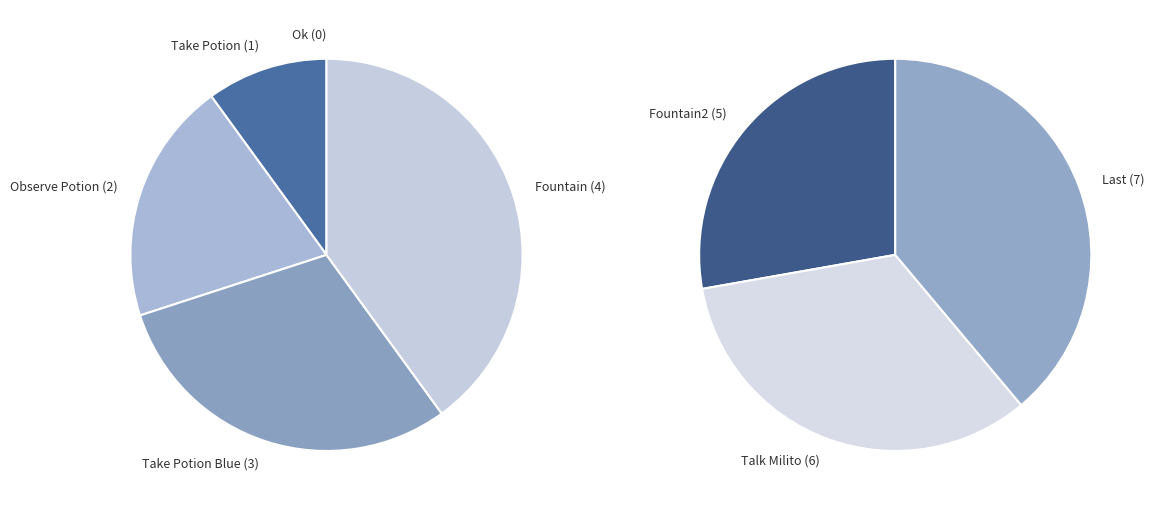

True or false: COND_LAST accounts for 32% of the total.

False